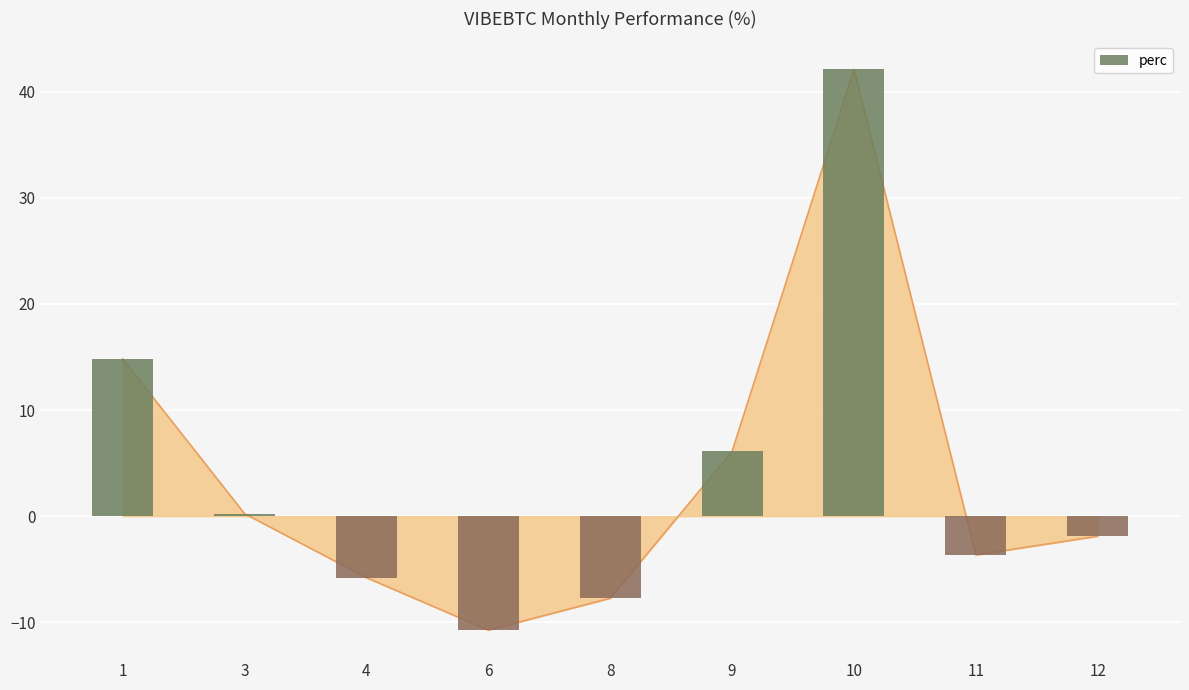

List the labels in order of value, smallest first.

6, 8, 4, 11, 12, 3, 9, 1, 10